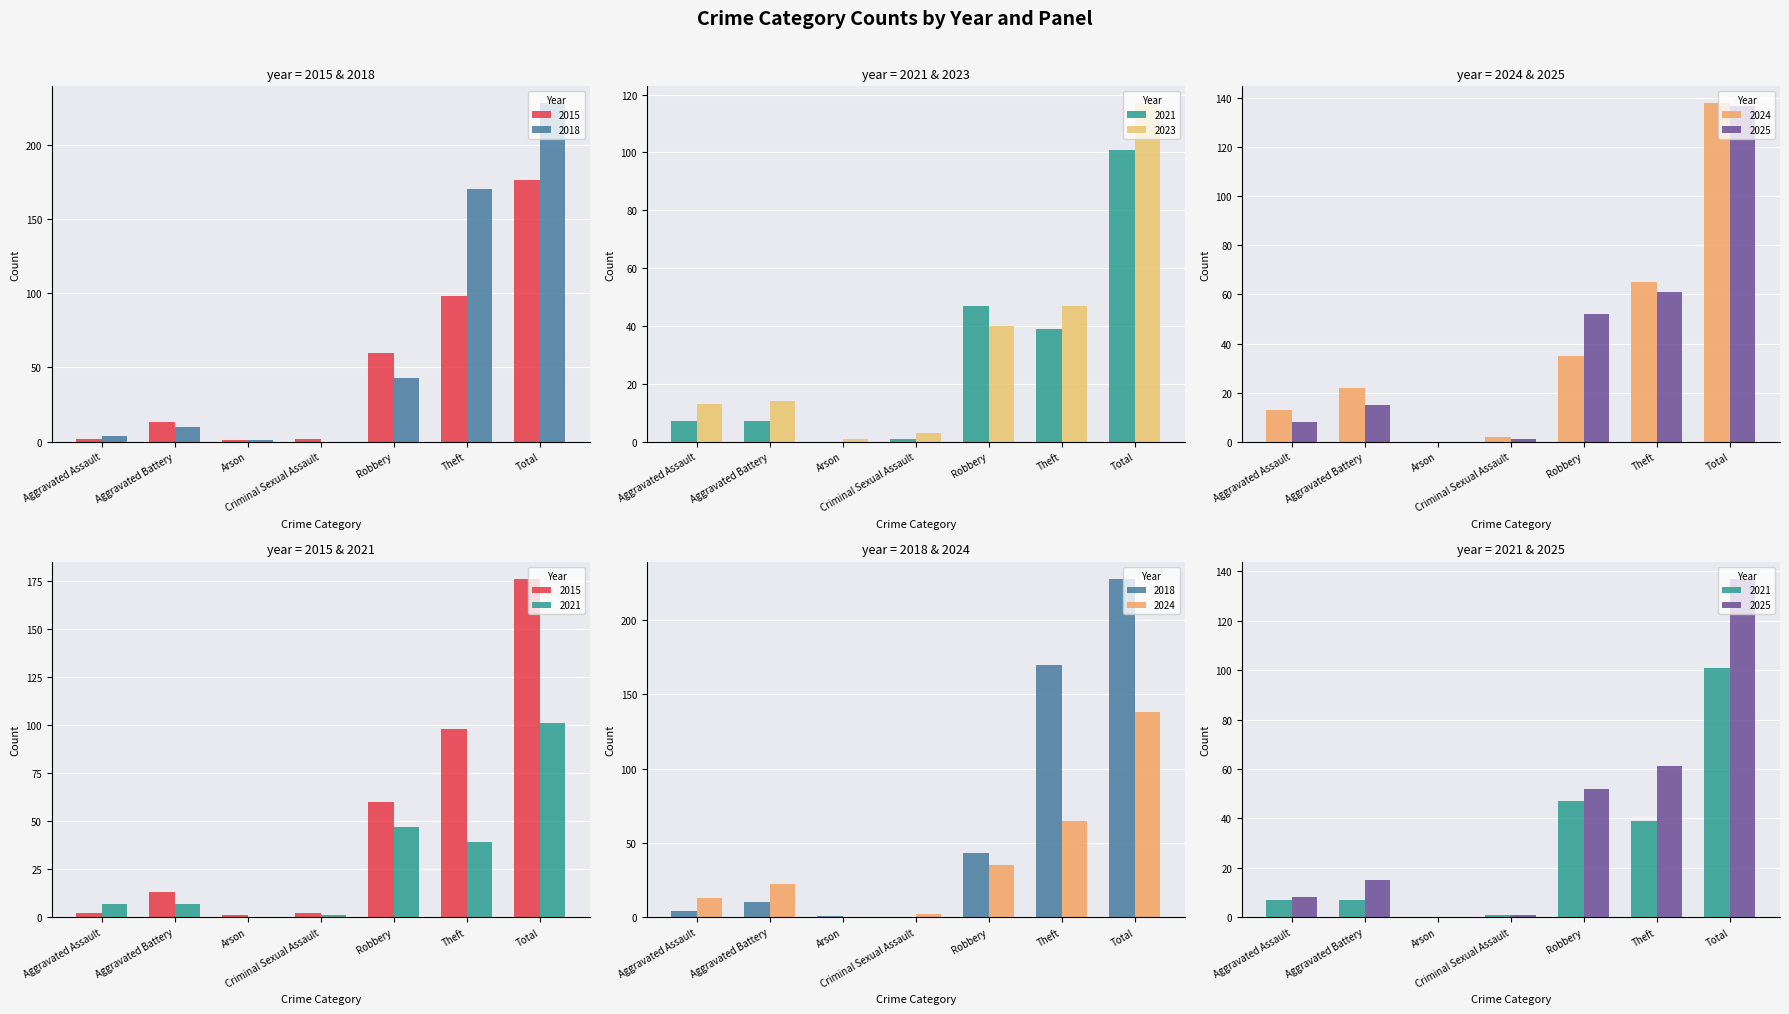

What is the sum of the 2021 values at Theft and Aggravated Battery?

46